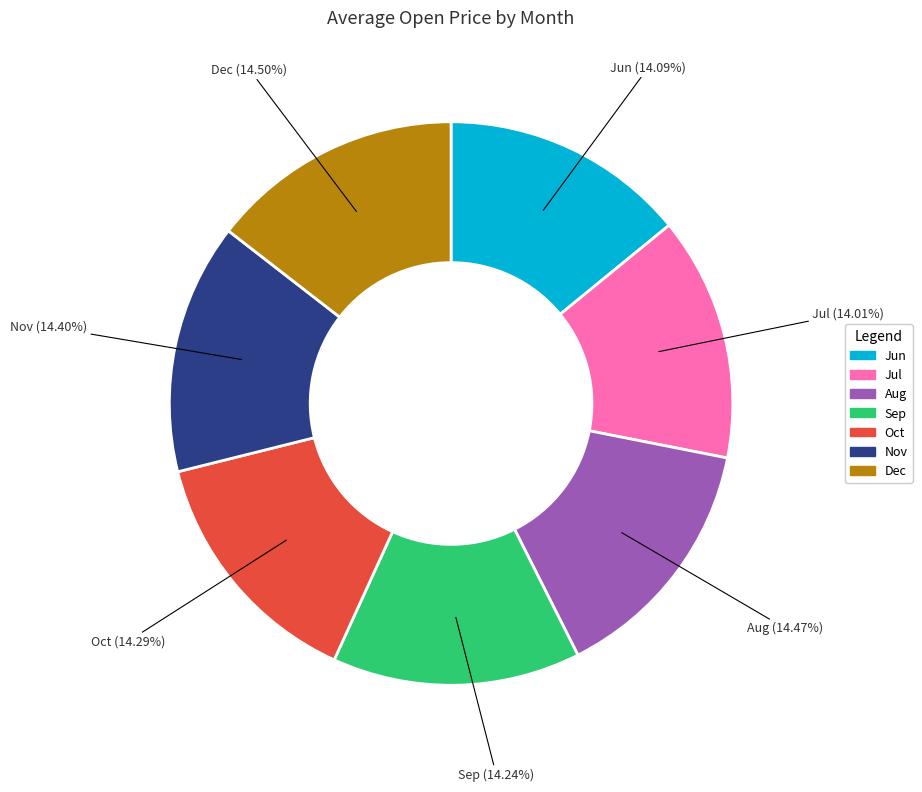

Is there a majority slice in this chart?

No